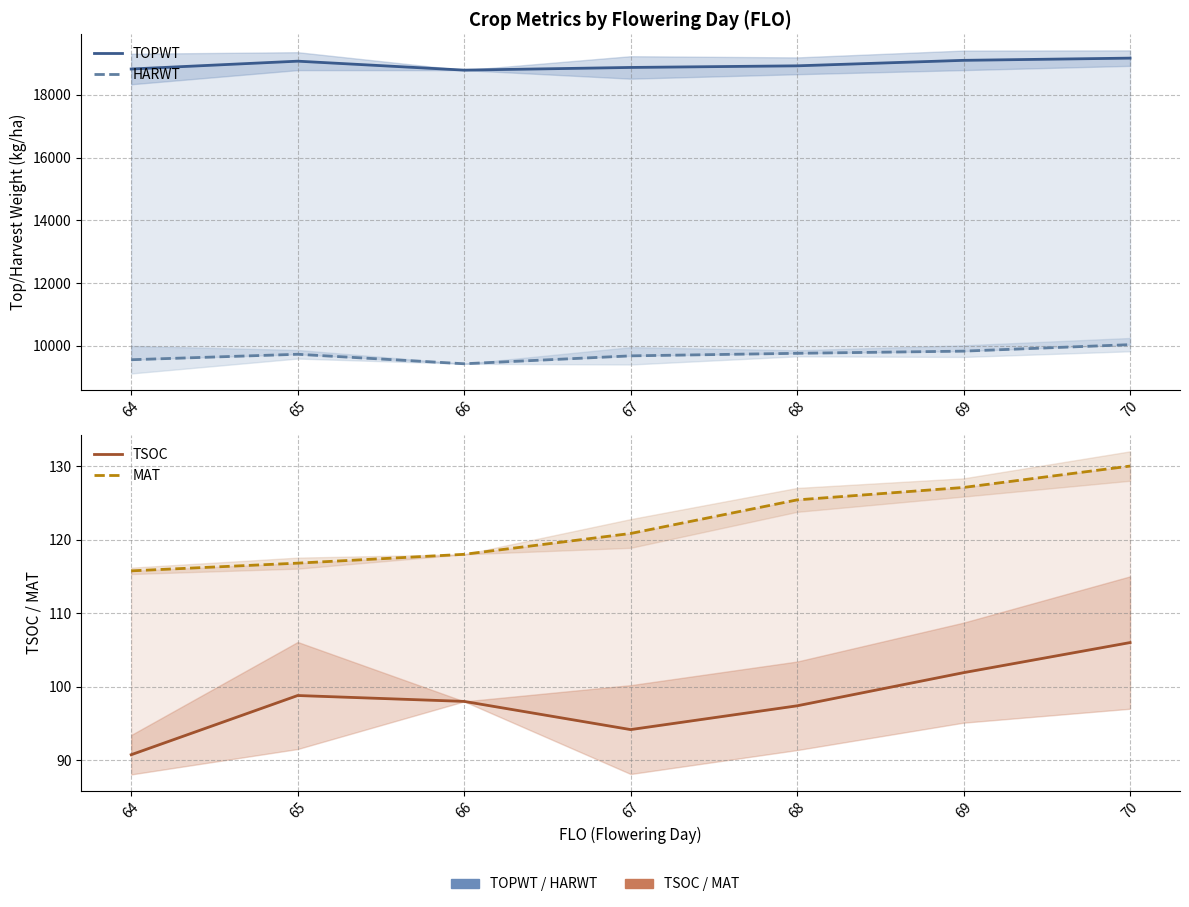

Does the chart display data point markers on the line(s)?

No